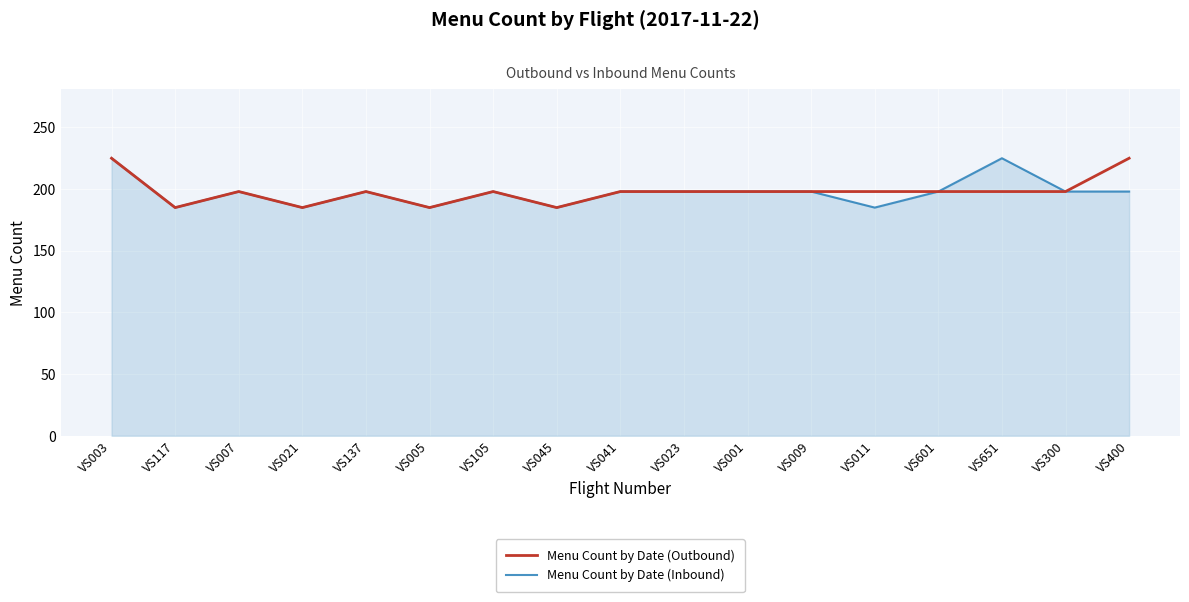

At which category does Menu Count by Date (Inbound) reach its first local peak?

VS007